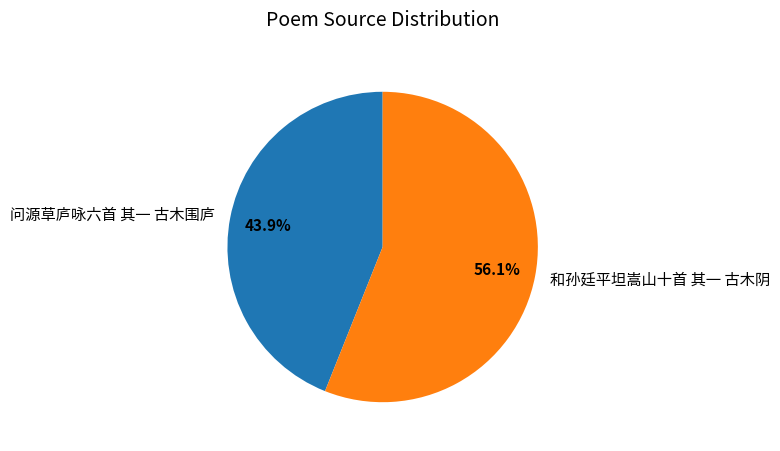

Is it true that 问源草庐咏六首 其一 古木围庐 is 53% of the pie?

False